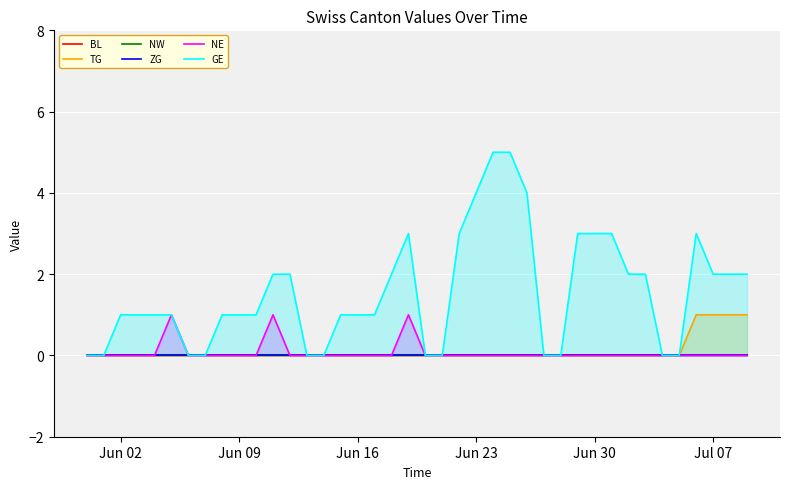

Is it true that NE equals -1 at Jul 07?

False